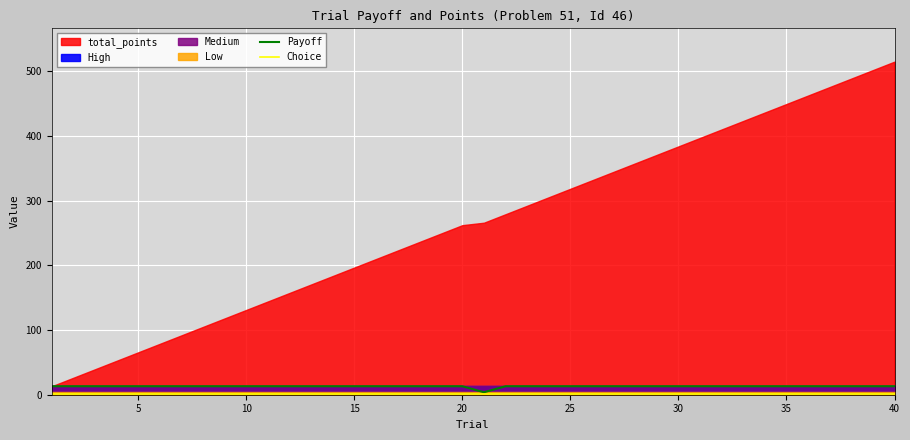

True or false: Choice has more than 1 interior local peaks.

False